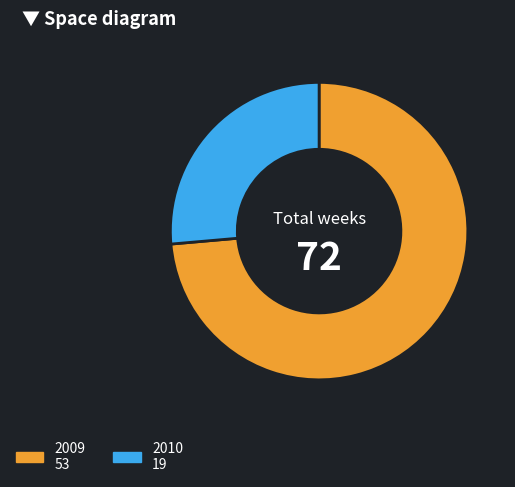

Which has a higher value, 2009 or 2010?

2009